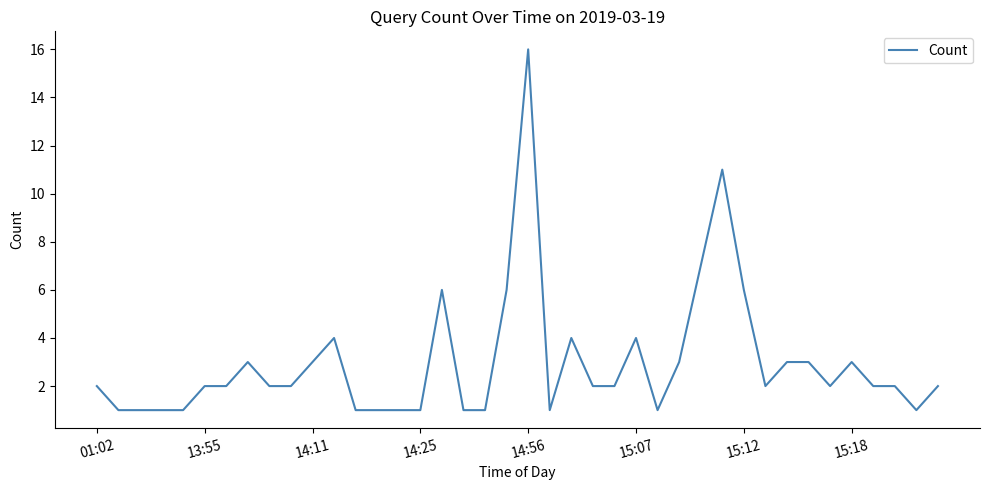

Does the chart display data point markers on the line(s)?

No